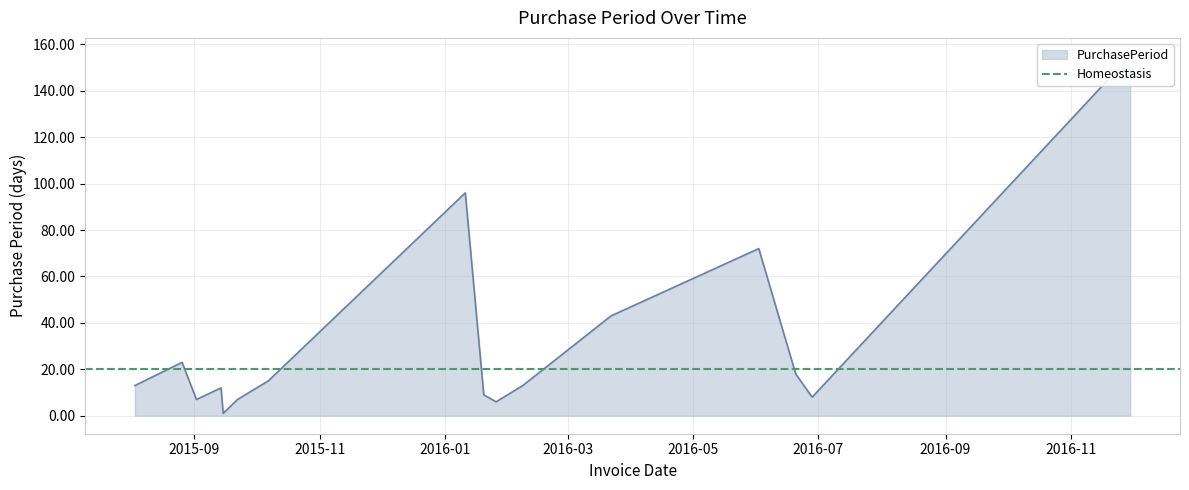

True or false: the data has more than 2 interior local peaks.

True